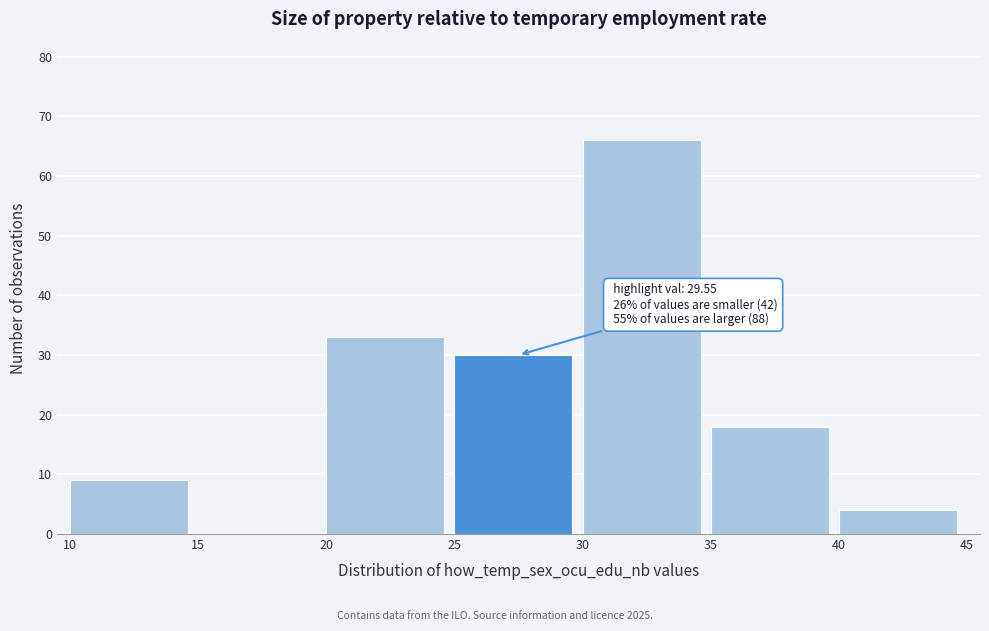

Over which range of the x-axis is the bar tallest?

30 to 35